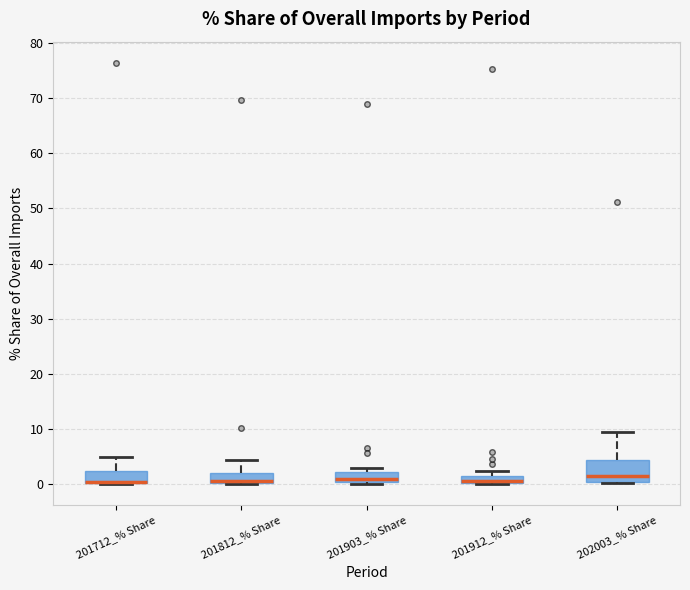

Where is the upper edge of the box for 201712_% Share on the y-axis? The values are not printed on the chart, so give them approximately, as read against the axis.

2